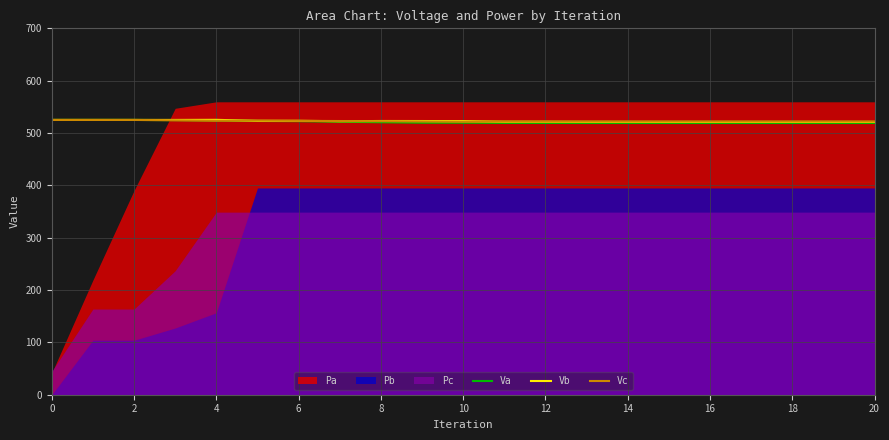

What is the maximum value for Vc?

525.0